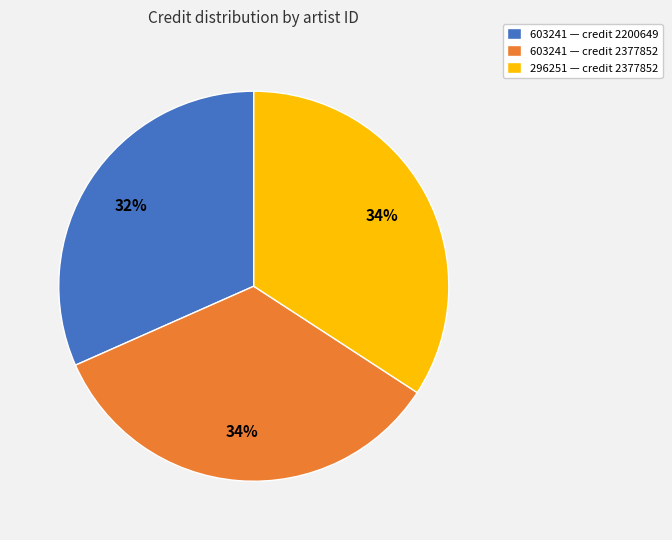

Is the sum of 603241 — credit 2200649 and 603241 — credit 2377852 greater than half?

Yes